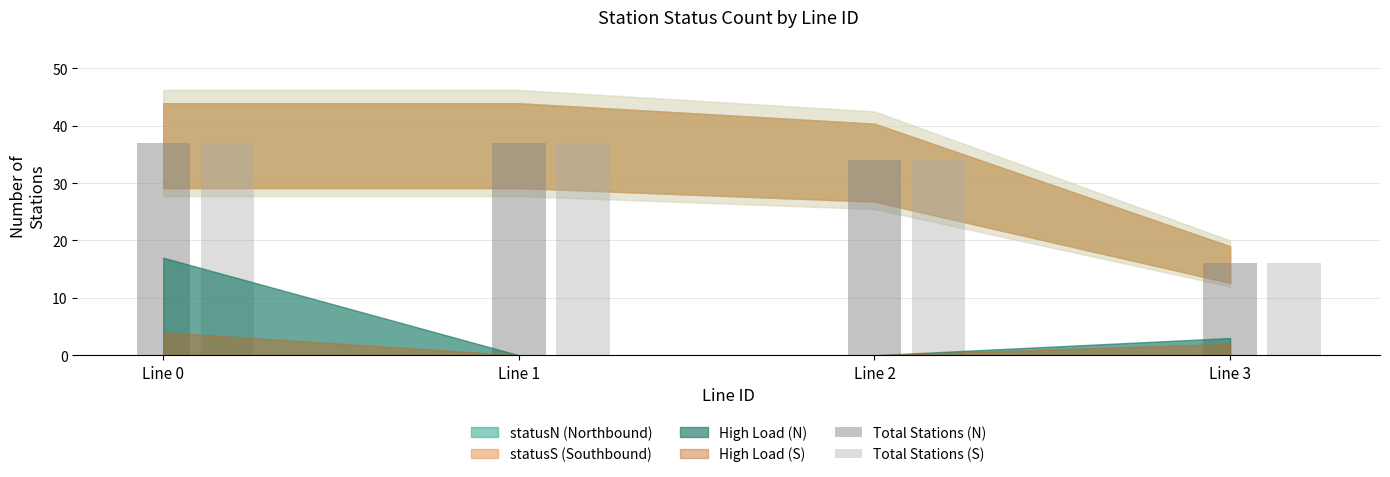

How many groups of bars are there?

4